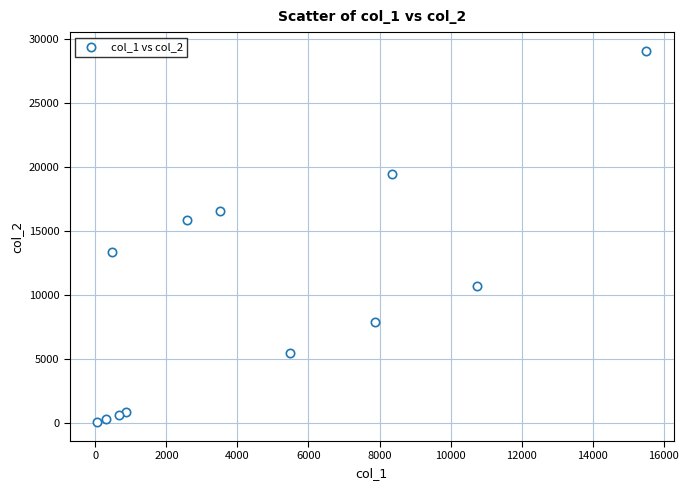

What is the range of Y values (max minus min)?

29012